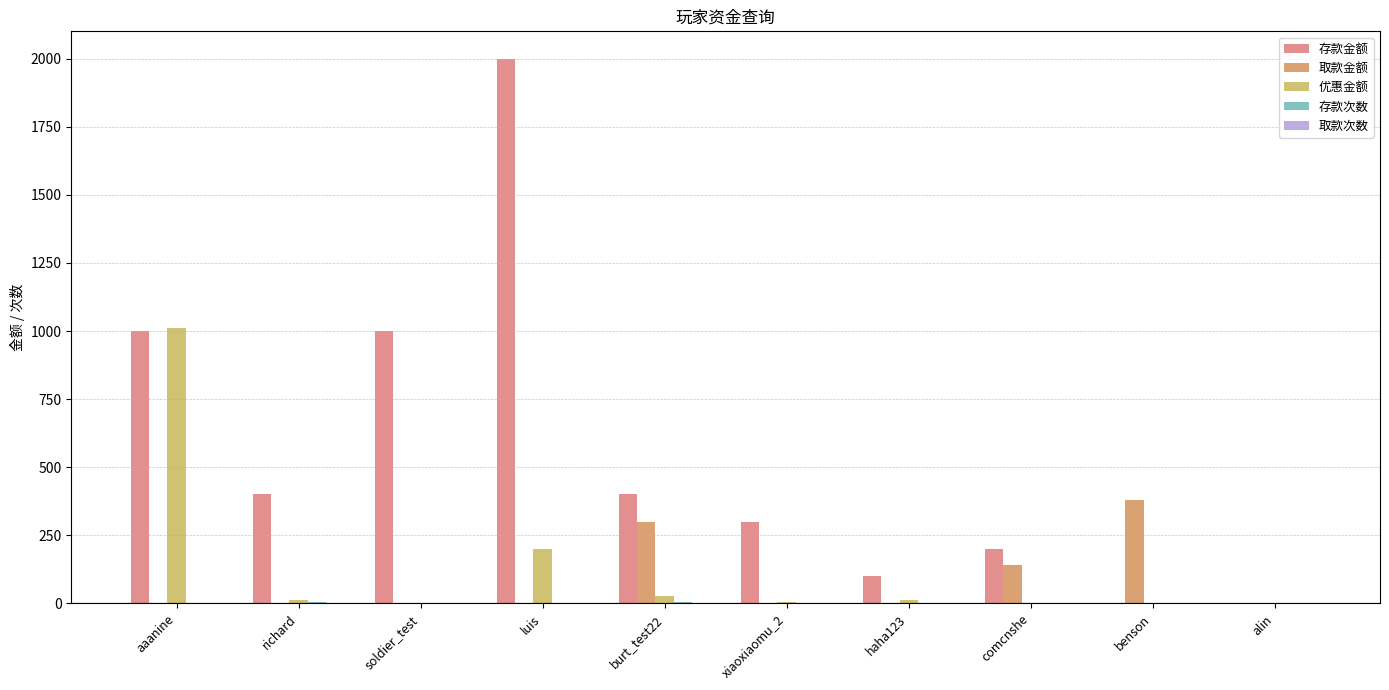

At which label does 取款金额 reach its peak?

benson